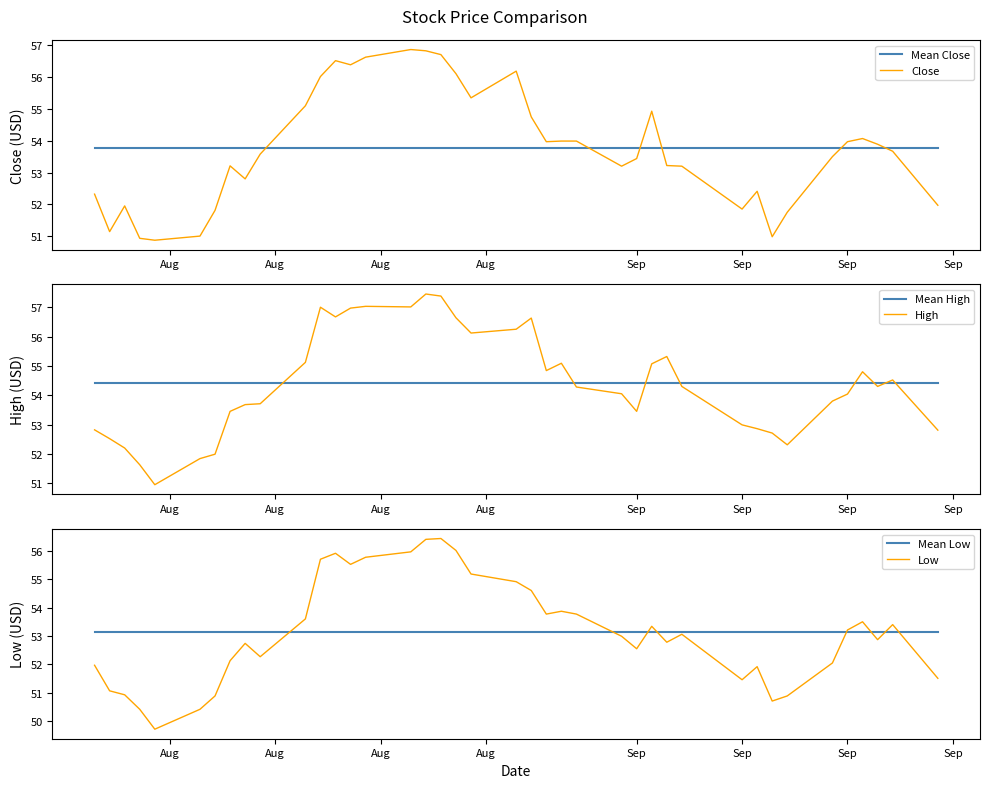

How many categories are shown in the chart?

40